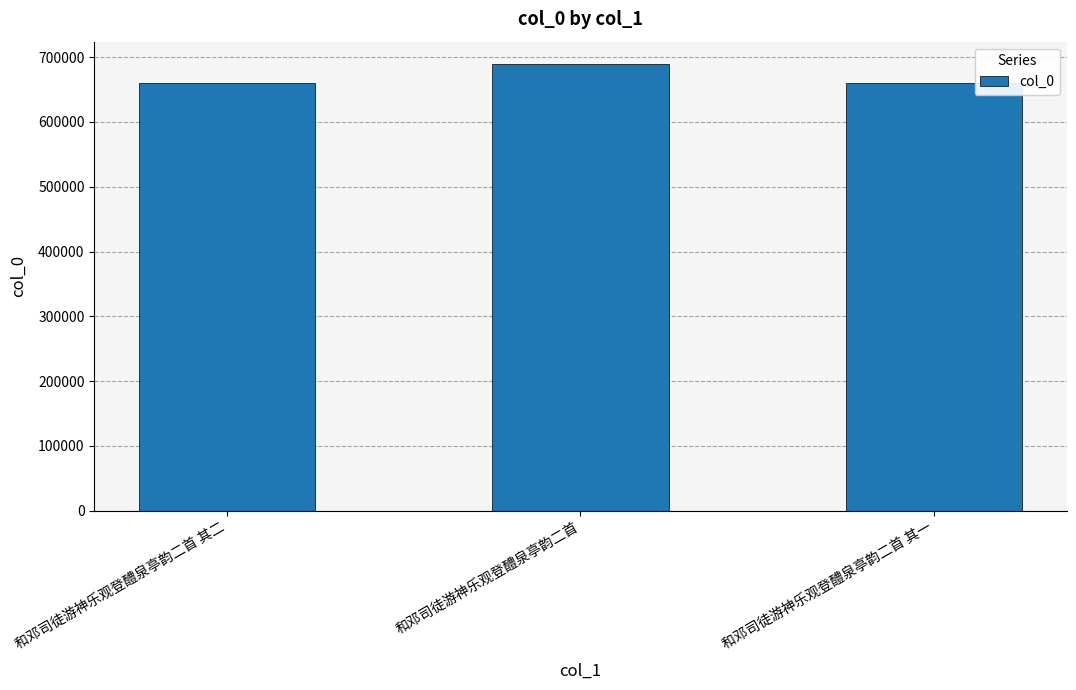

What is the difference between the maximum and minimum values?

28904